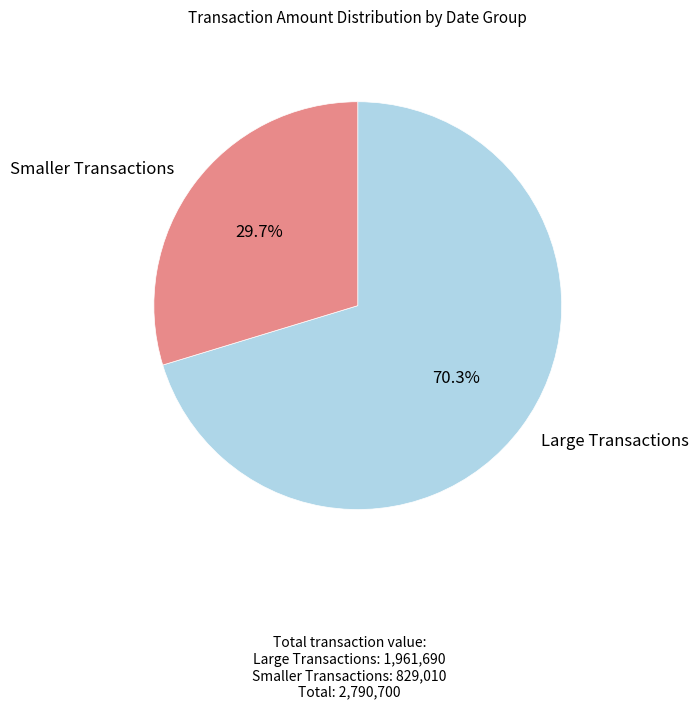

How much of the chart is everything except Smaller Transactions?

70.3%